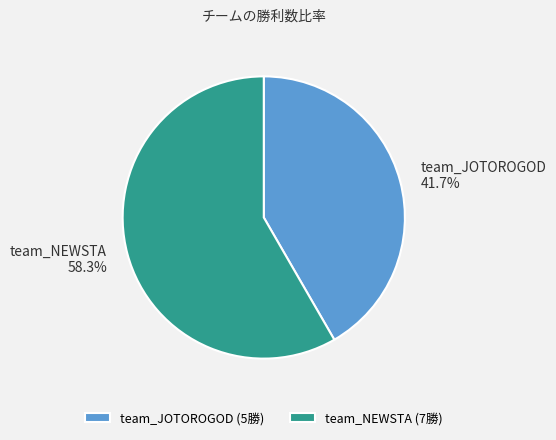

Which slice is the largest?

team_NEWSTA